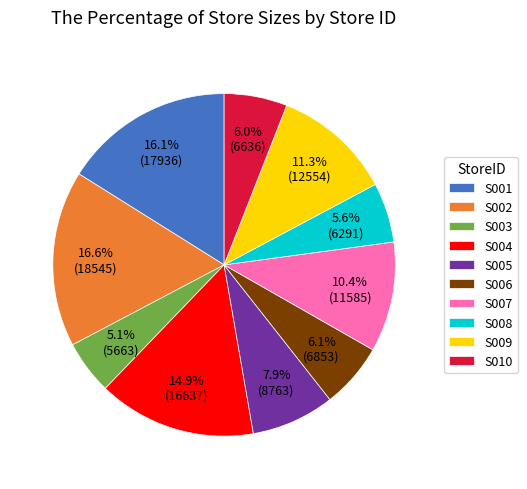

What is the total percentage of S008 and S009?

16.9%